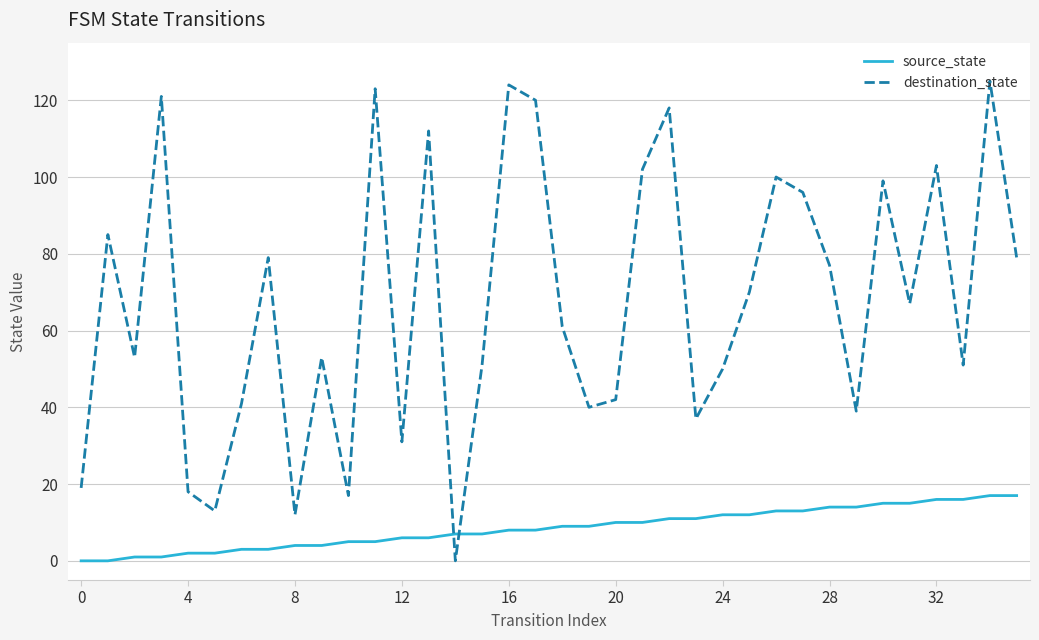

How many intersections are there between source_state and destination_state?

2